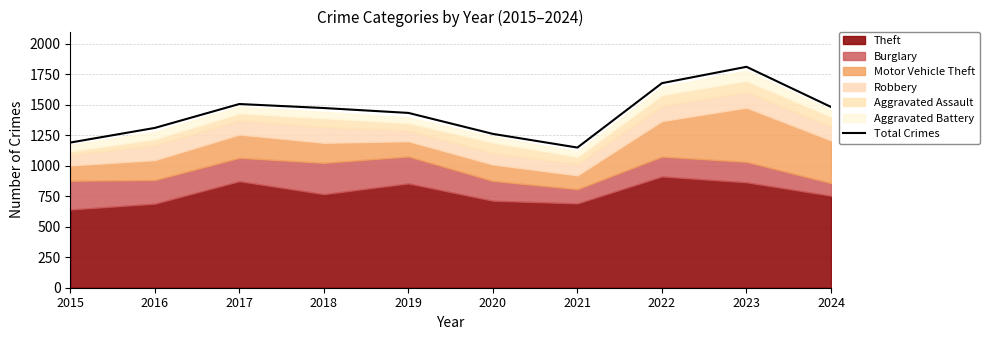

Rank the categories by value from lowest to highest.

2021, 2015, 2020, 2016, 2019, 2018, 2024, 2017, 2022, 2023